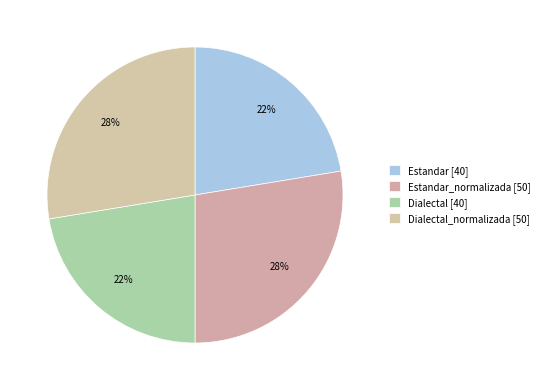

Count the number of slices in the pie.

4